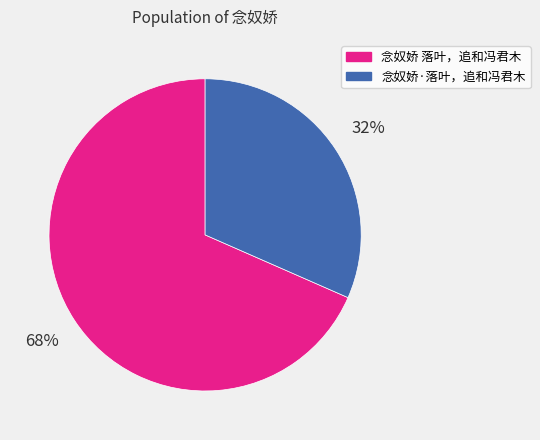

Which slice represents more than half of the pie?

念奴娇 落叶，追和冯君木